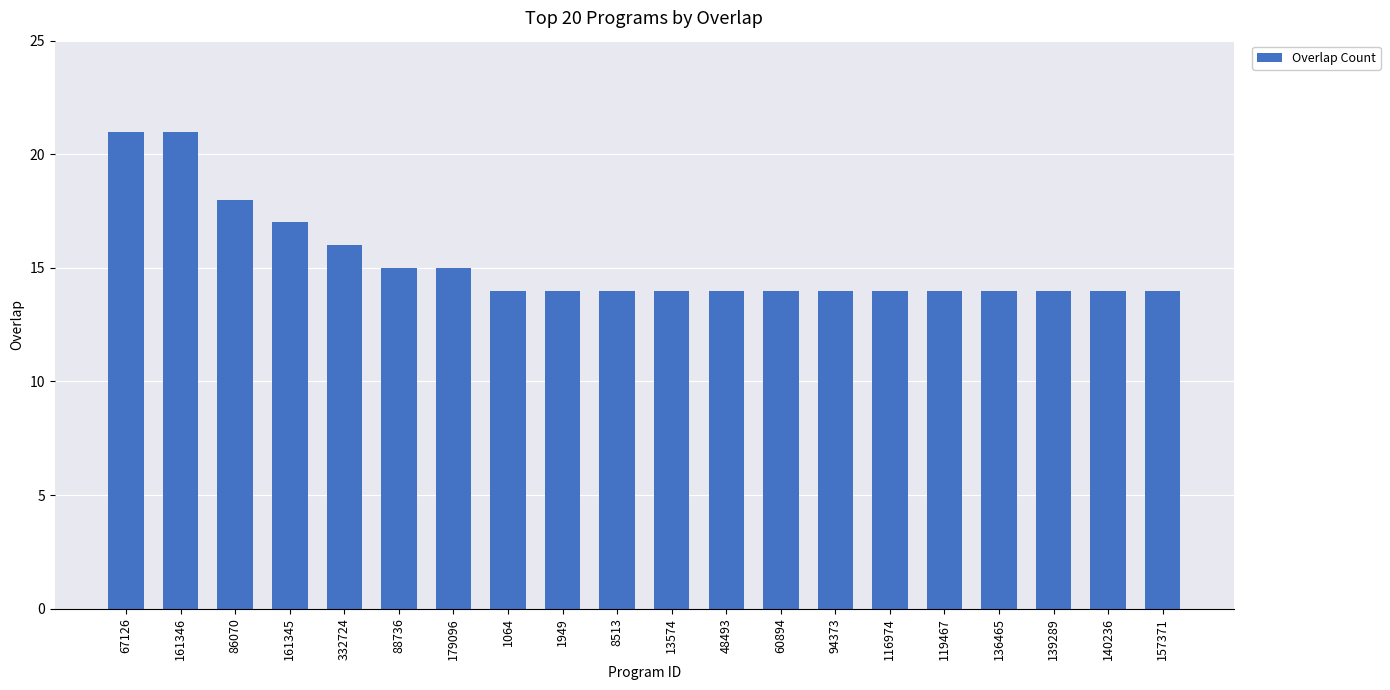

What is the maximum value shown in the chart?

21